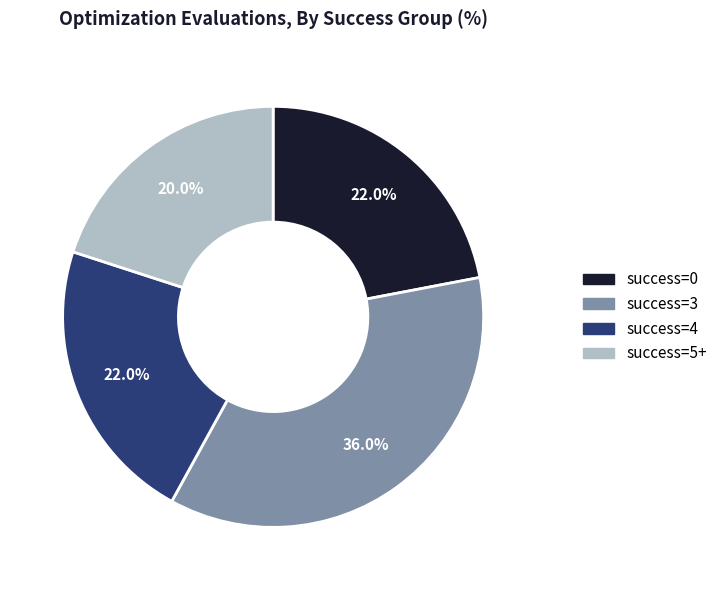

Does any single category account for the majority?

No